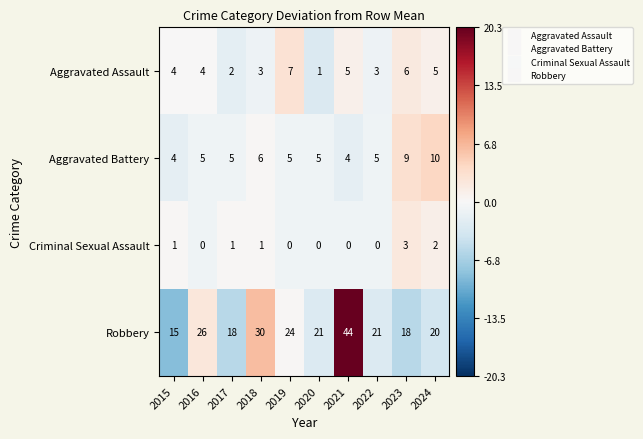

How many series are shown in this chart?

4